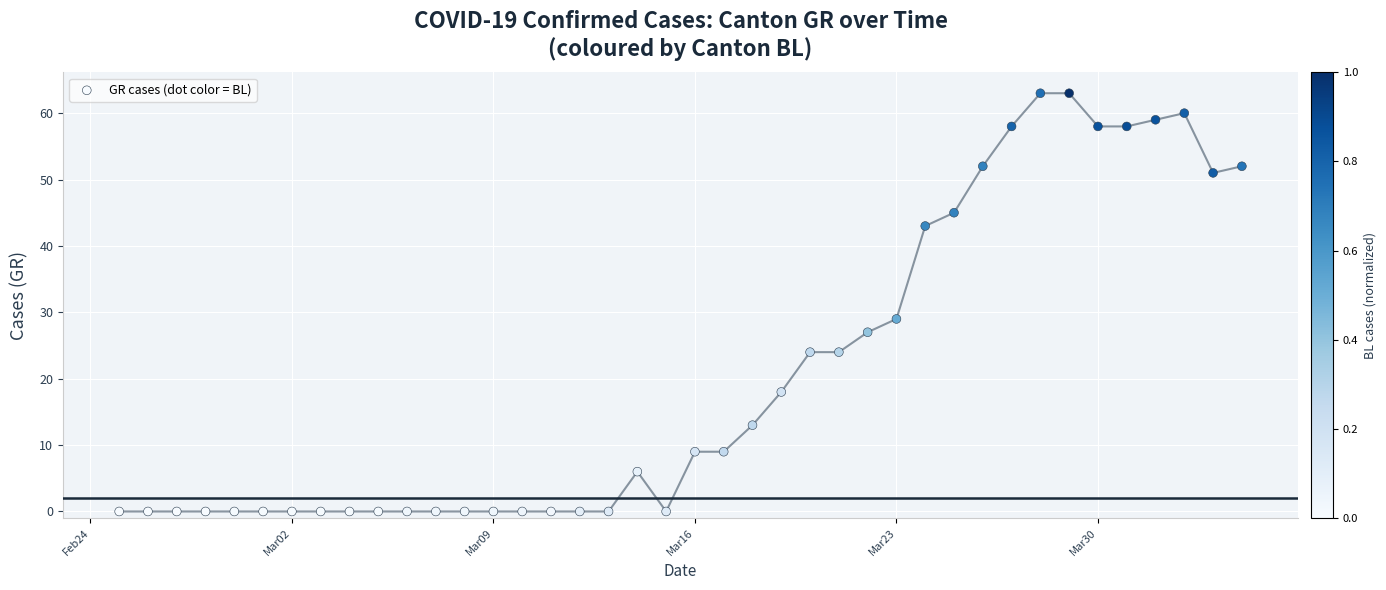

What is the range of Y values (max minus min)?

63